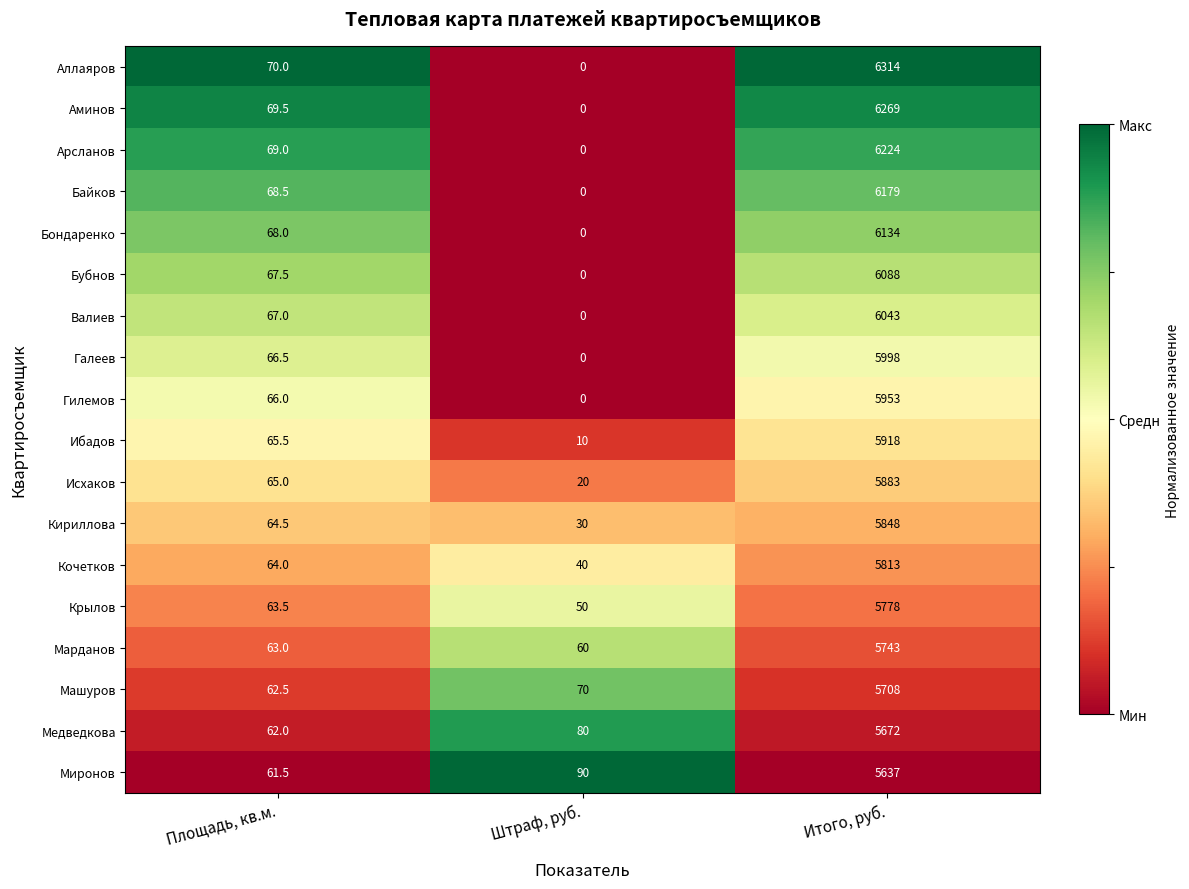

What is the sum of the Валиев values at Итого, руб. and Площадь, кв.м.?

6110.0